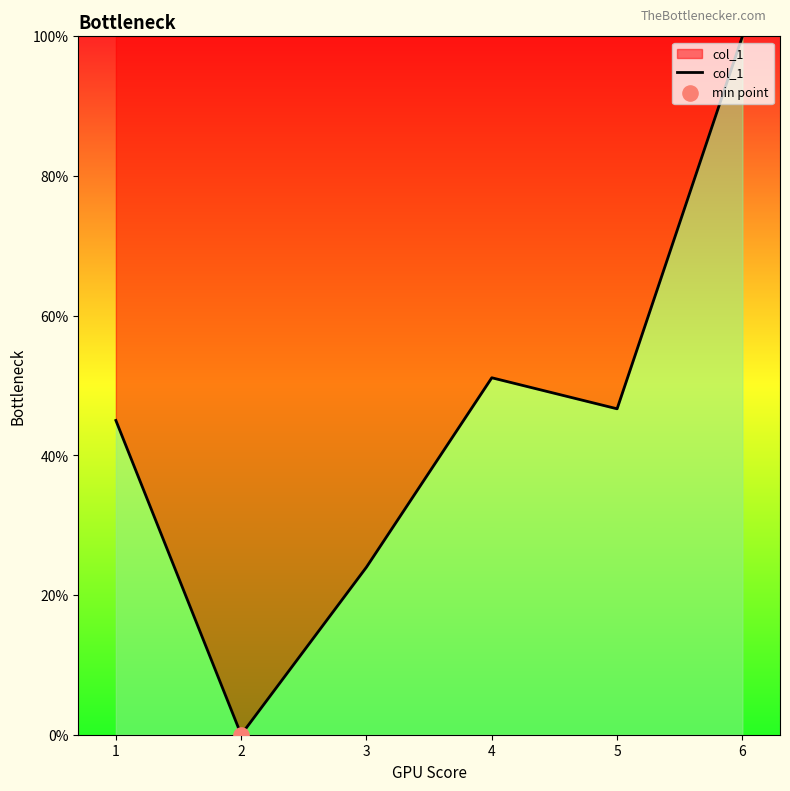

Approximately how many times larger is the value at 2 compared to 3?

0.0